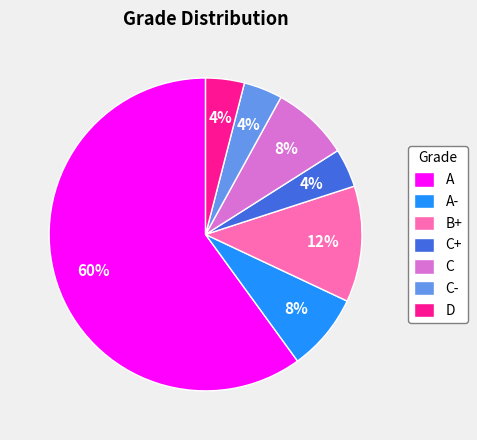

To the nearest percent, what percentage of the pie is D?

4%